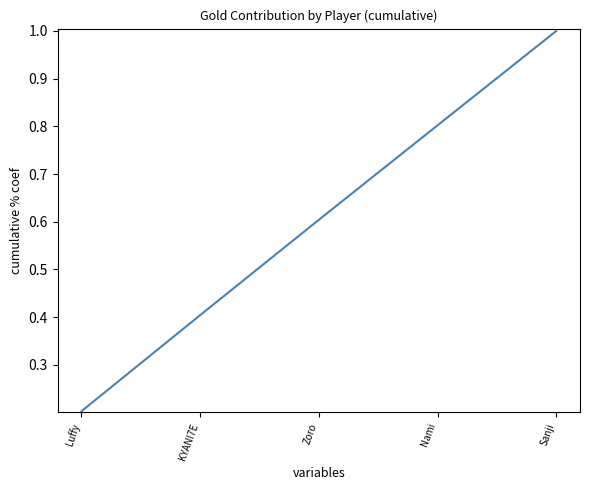

What is the maximum value shown in the chart?

1.0